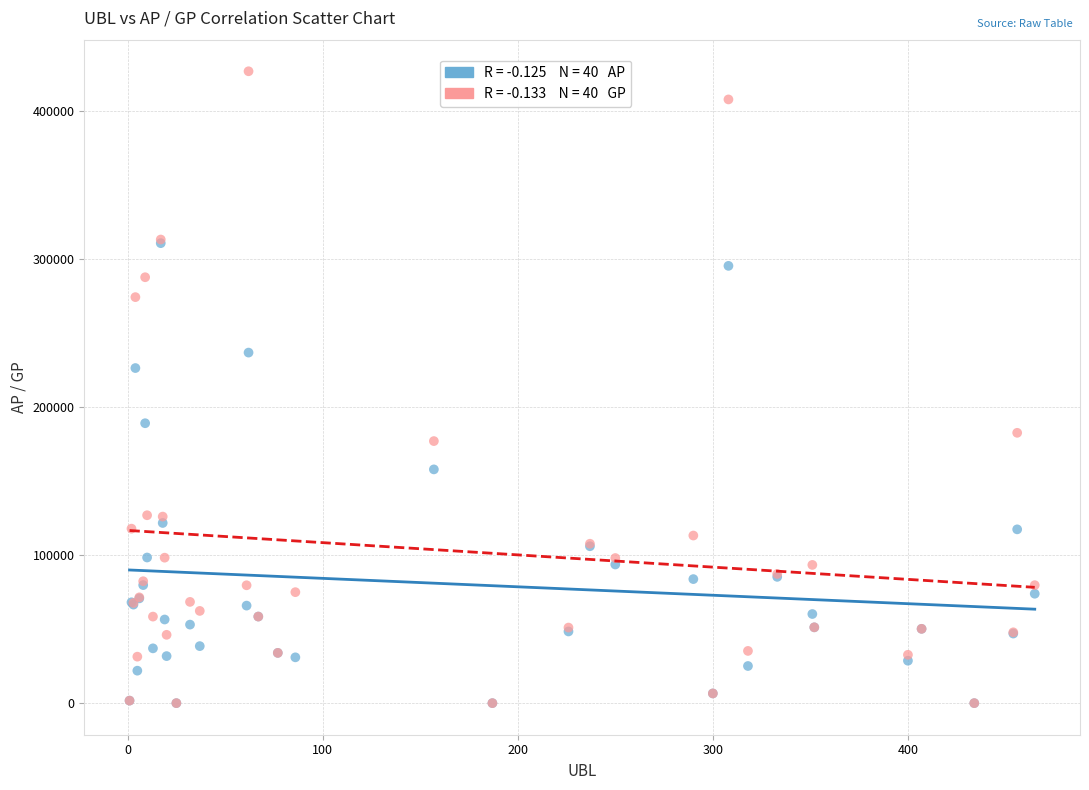

Across all series, what Y value is closest to 213441?

226377